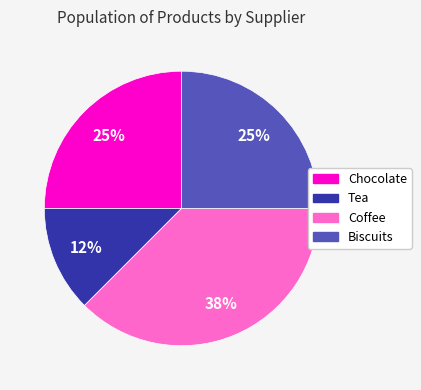

To the nearest percent, what percentage of the pie is Biscuits?

25%